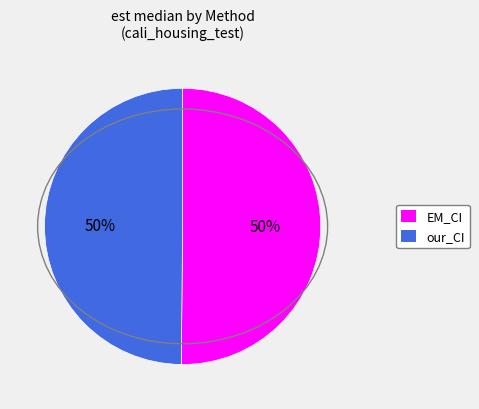

The EM_CI slice represents 65% of the pie. True or false?

False